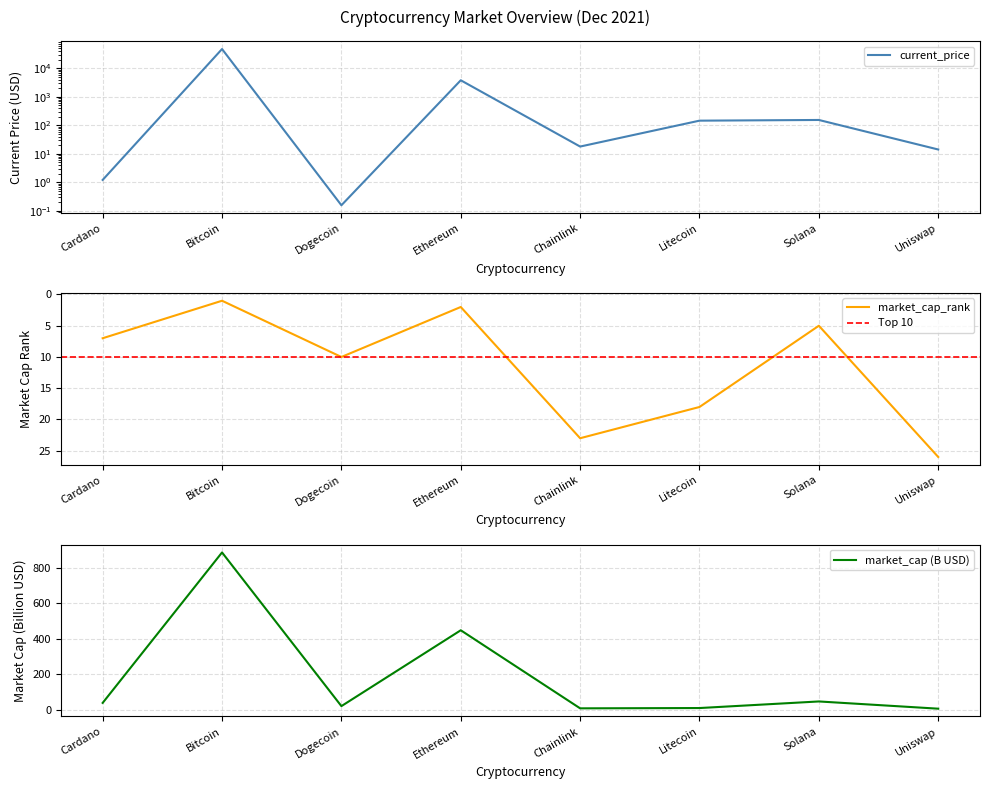

Does the chart display data point markers on the line(s)?

No